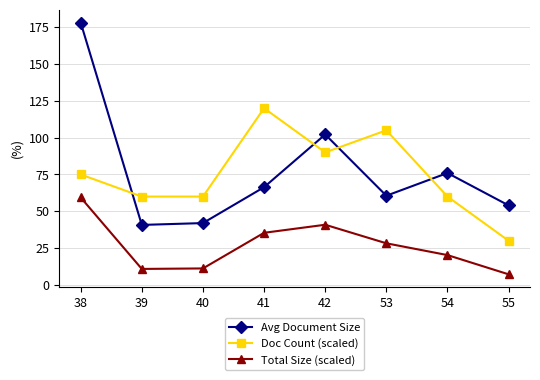

Where do Avg Document Size and Doc Count (scaled) first cross each other?

38 and 39